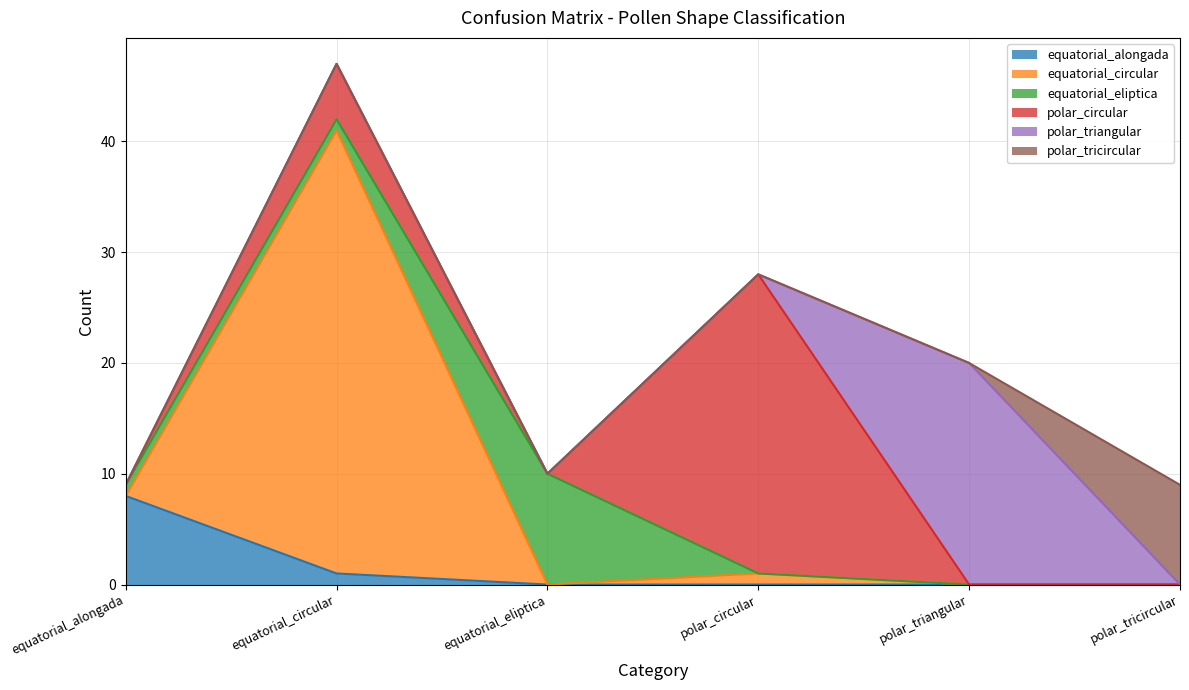

True or false: polar_triangular and equatorial_alongada intersect in this chart.

False